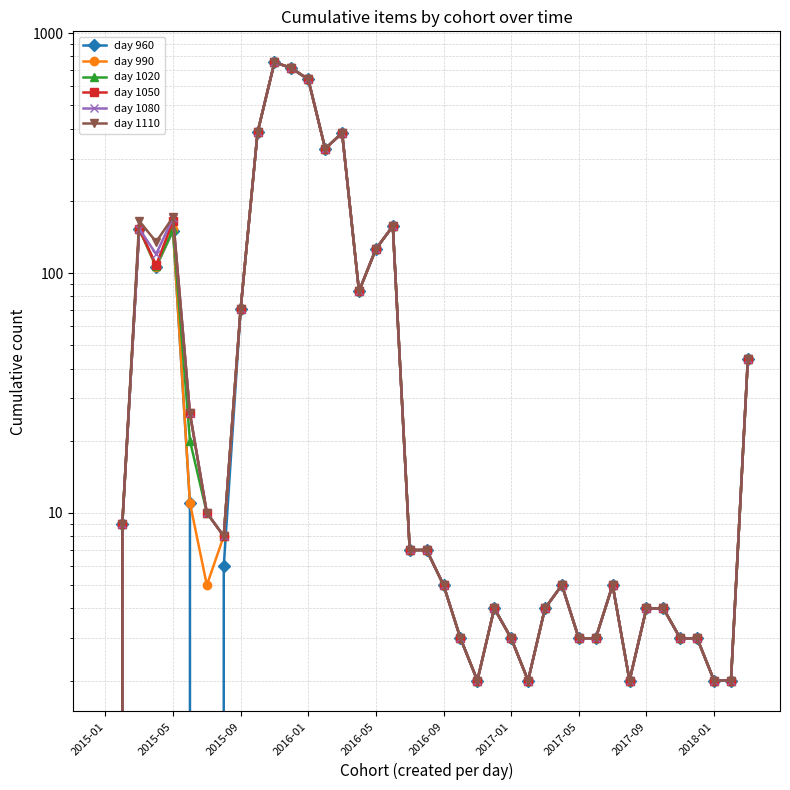

True or false: day 1080 and day 1020 intersect in this chart.

False